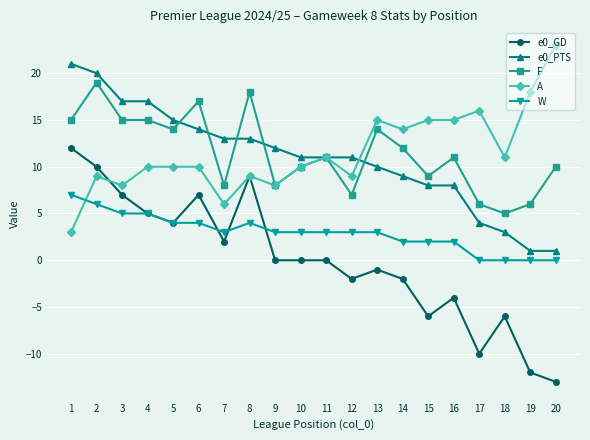

The W series shows 2 at 6. True or false?

False